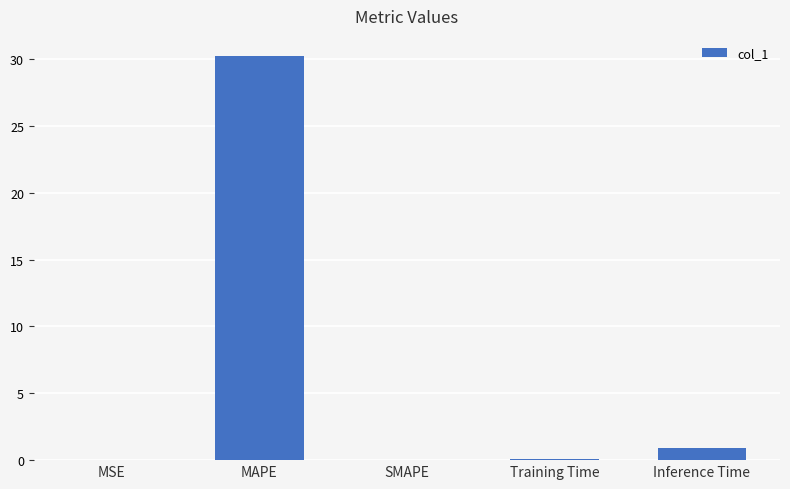

What is the maximum value shown in the chart?

30.2